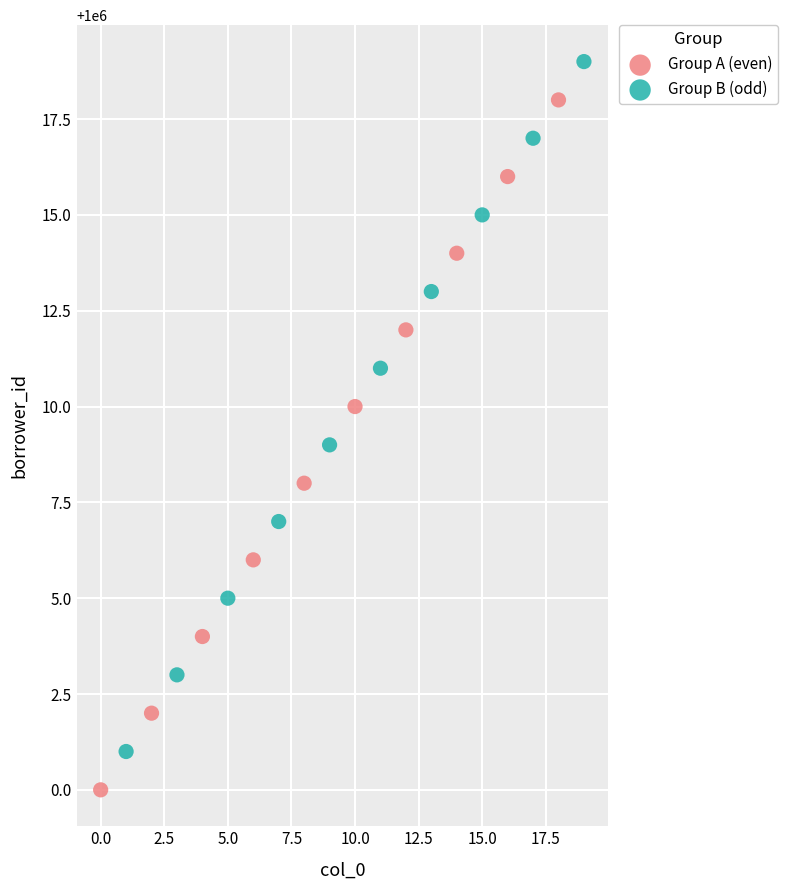

Which series reaches the maximum Y coordinate?

Group B (odd)